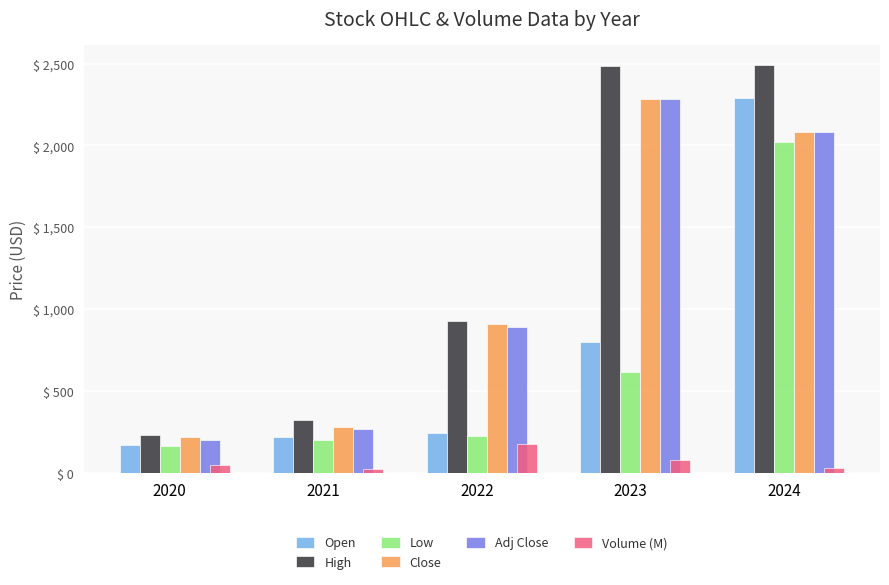

What is the difference between the highest and lowest values at 2022?

750.2